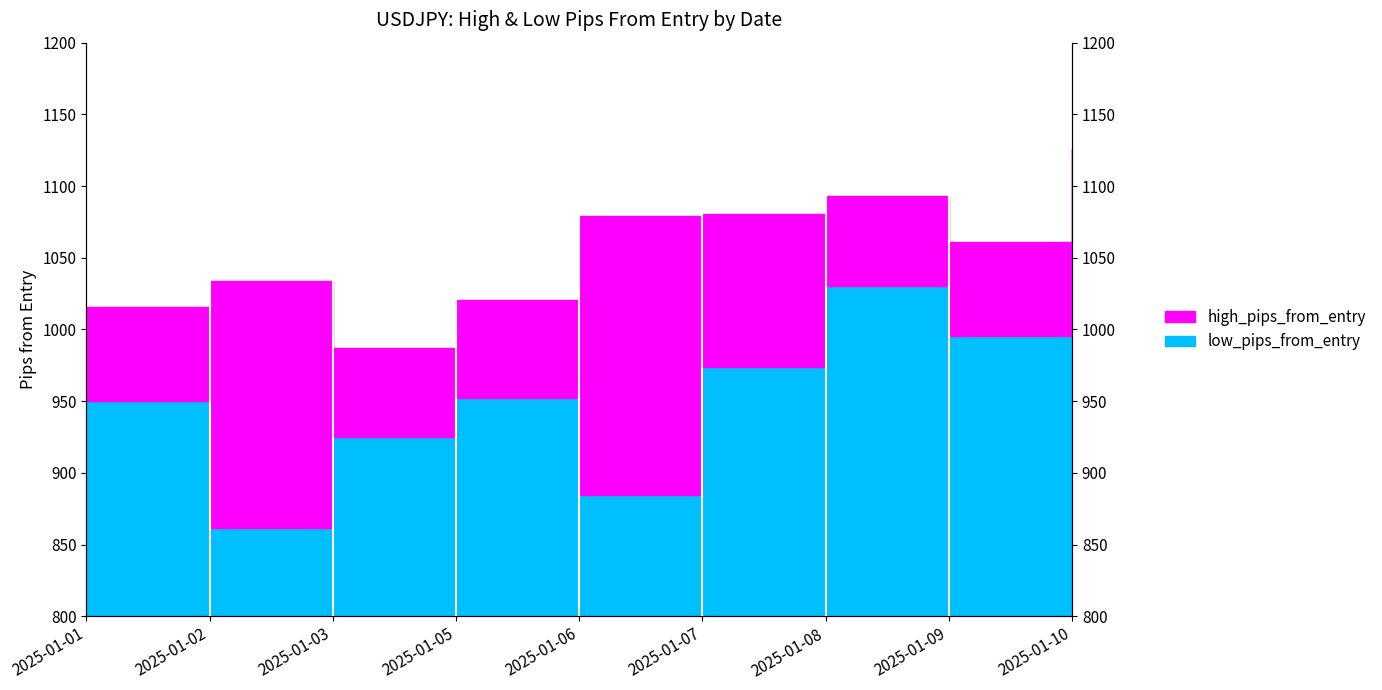

Reading left to right, what are all the values shown in this chart?

high_pips_from_entry: 2025-01-01=1015.9	2025-01-02=1034.1	2025-01-03=987.4	2025-01-05=1020.5	2025-01-06=1079.4	2025-01-07=1080.2	2025-01-08=1092.8	2025-01-09=1060.8	2025-01-10=1125.6
low_pips_from_entry: 2025-01-01=949.9	2025-01-02=861.7	2025-01-03=925.3	2025-01-05=952.2	2025-01-06=884.4	2025-01-07=974.0	2025-01-08=1030.6	2025-01-09=995.4	2025-01-10=1000.5